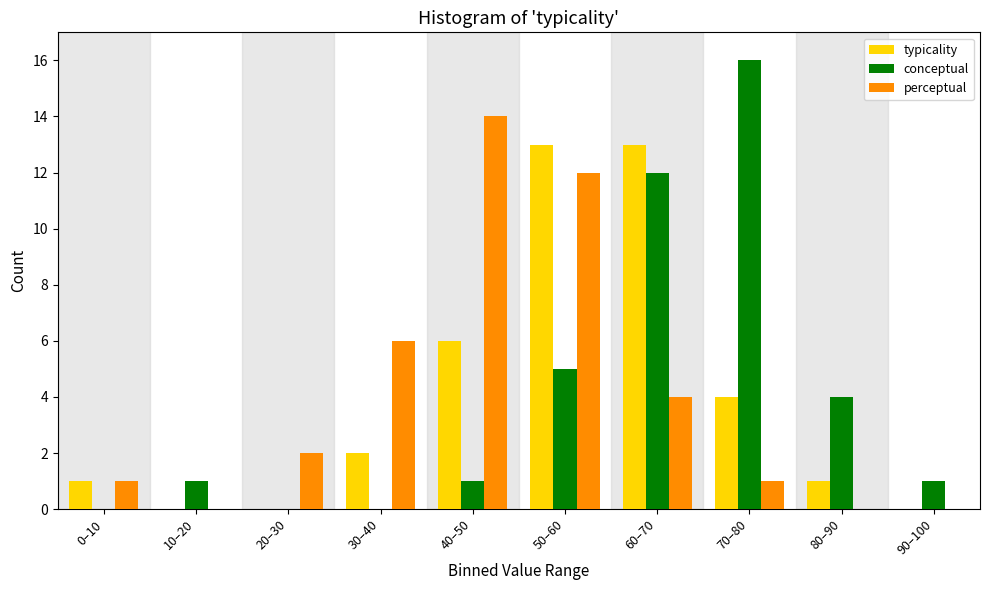

Reading right to left, list all the values displayed in this chart.

typicality: 90–100=0	80–90=1	70–80=4	60–70=13	50–60=13	40–50=6	30–40=2	20–30=0	10–20=0	0–10=1
conceptual: 90–100=1	80–90=4	70–80=16	60–70=12	50–60=5	40–50=1	30–40=0	20–30=0	10–20=1	0–10=0
perceptual: 90–100=0	80–90=0	70–80=1	60–70=4	50–60=12	40–50=14	30–40=6	20–30=2	10–20=0	0–10=1